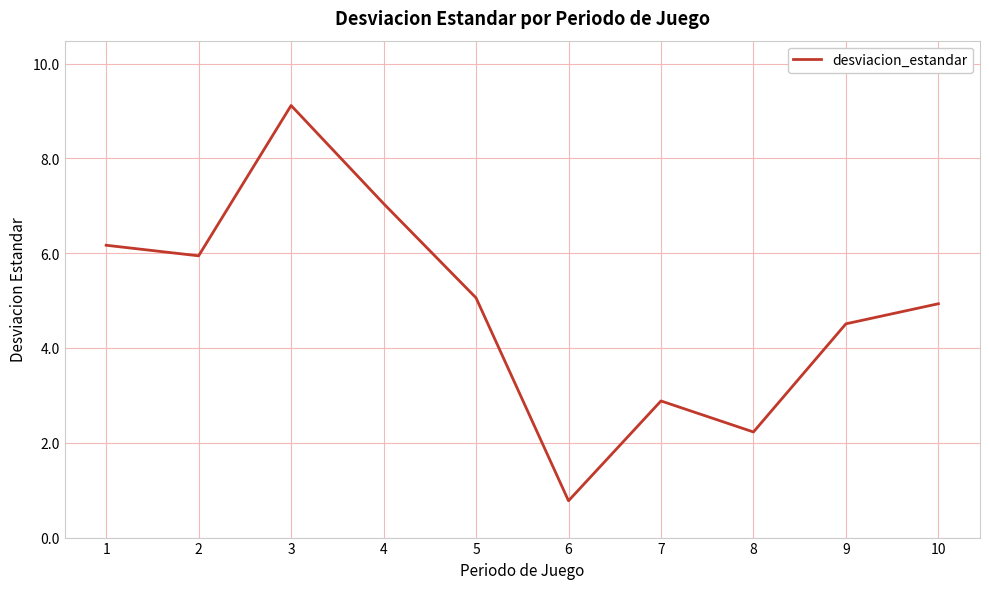

Which label corresponds to the smallest value in the chart?

6